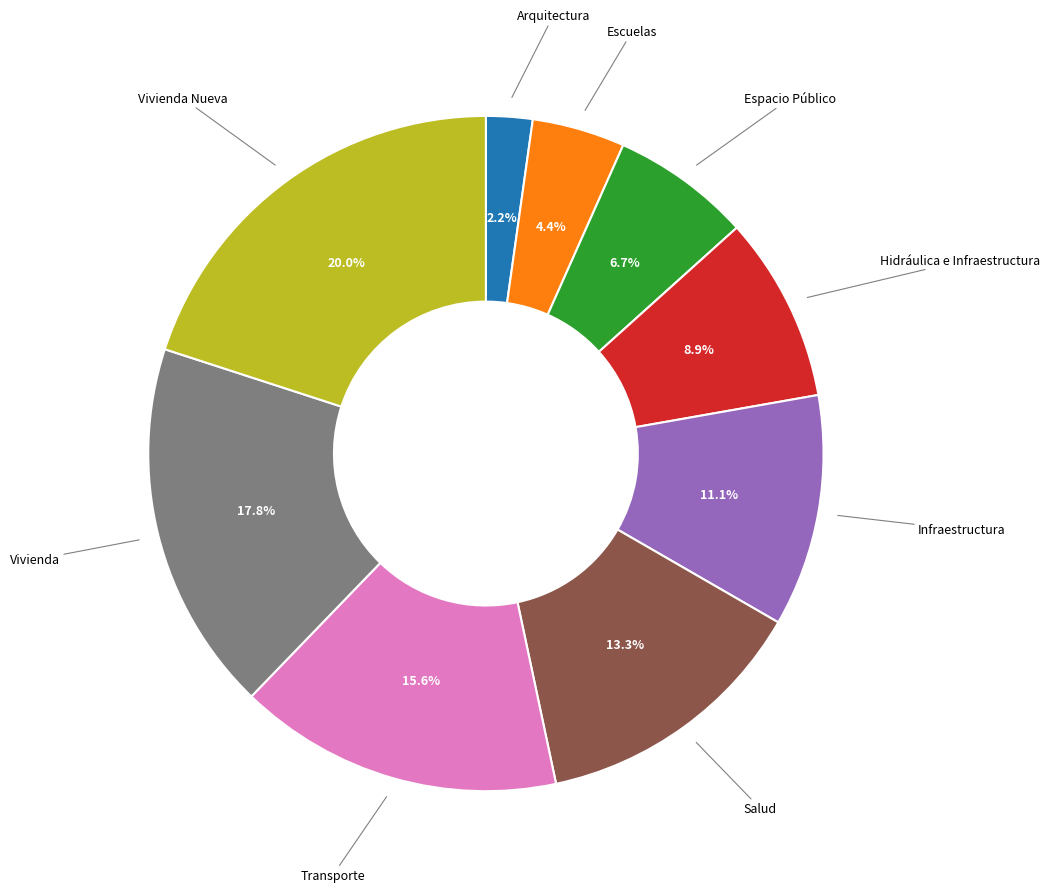

Does any single category account for the majority?

No